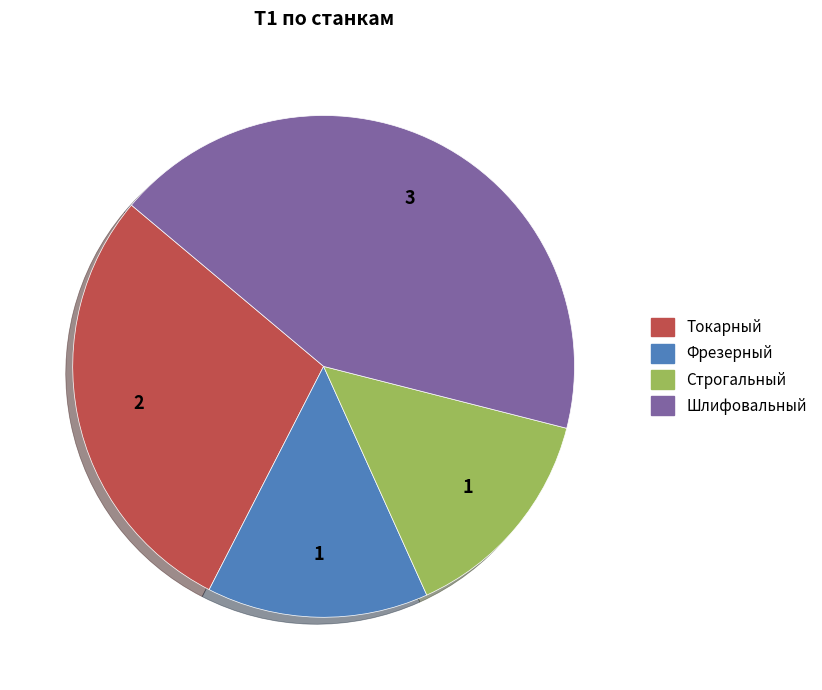

Is Токарный the majority of the pie?

No